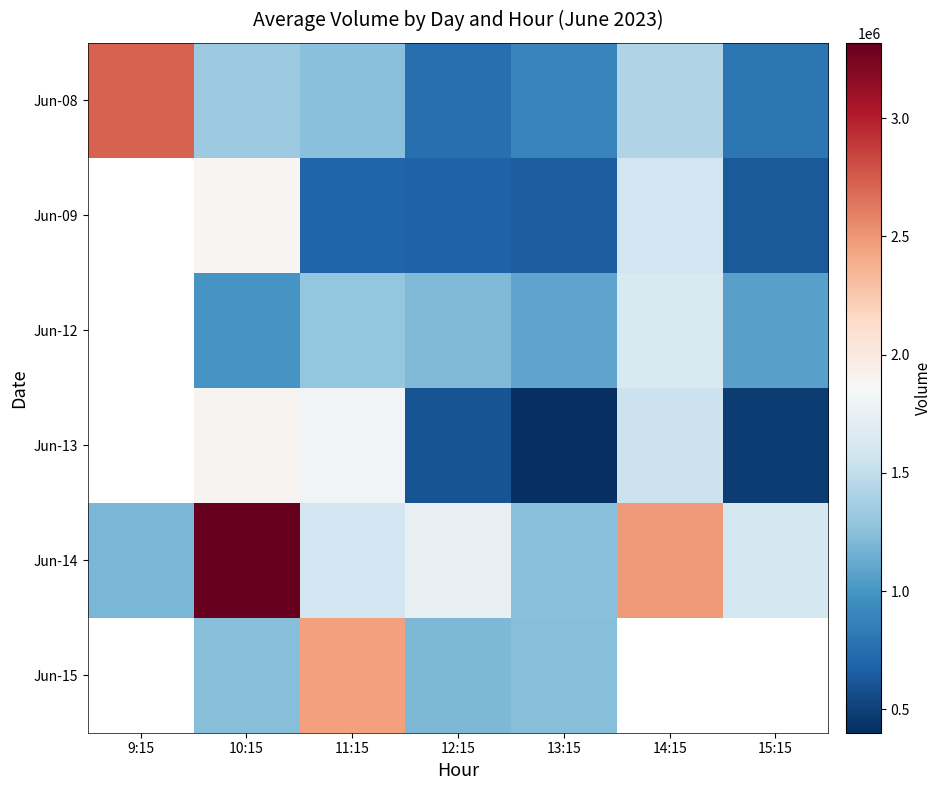

What is the lowest value of the Jun-08 series?

765072.0